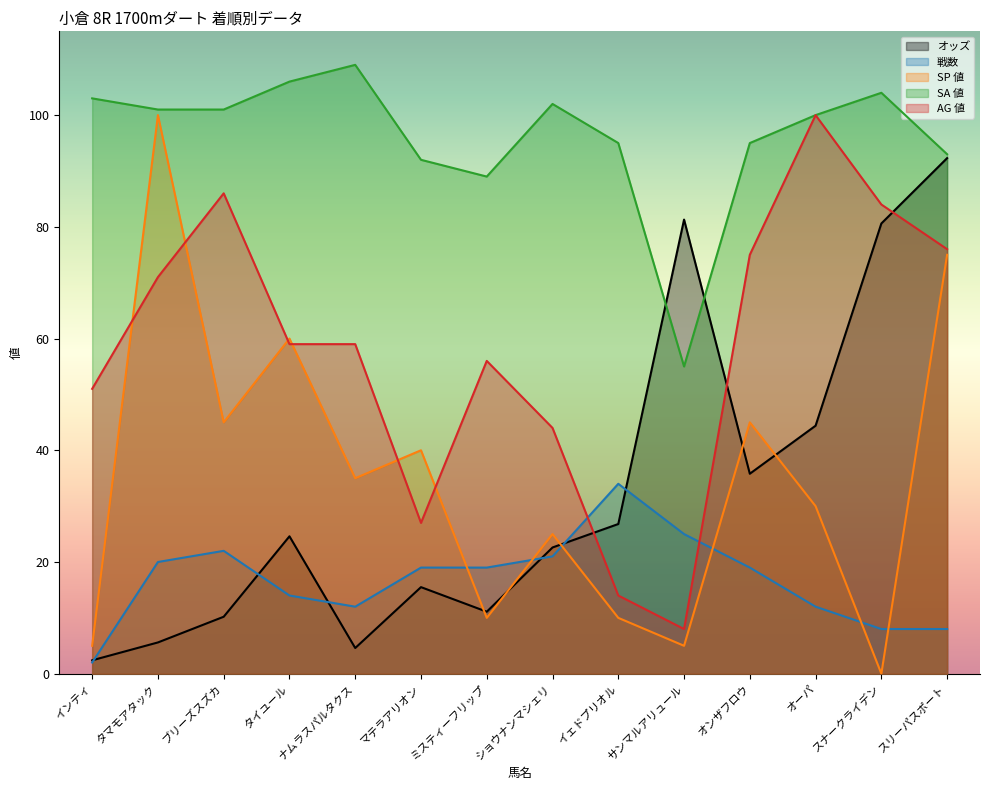

What is the value of the 戦数 point at the 7th from the left?

19.0